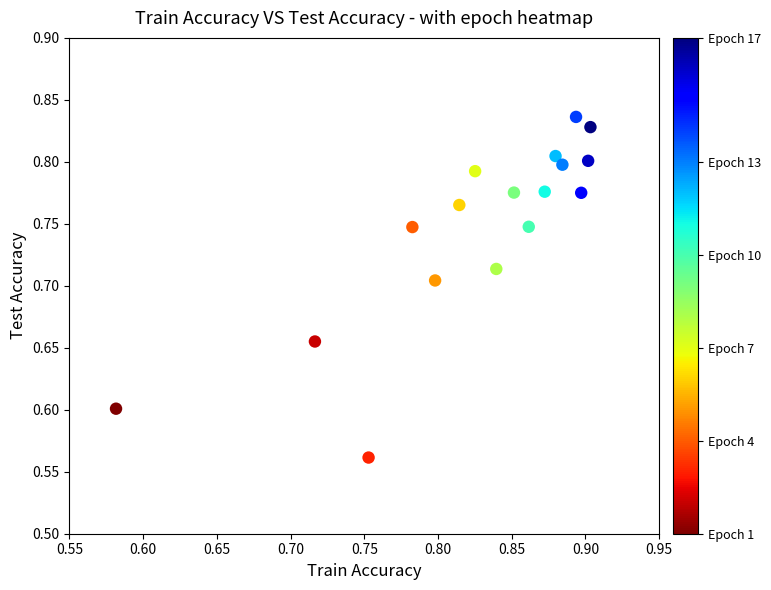

What is the range of Y values (max minus min)?

0.3